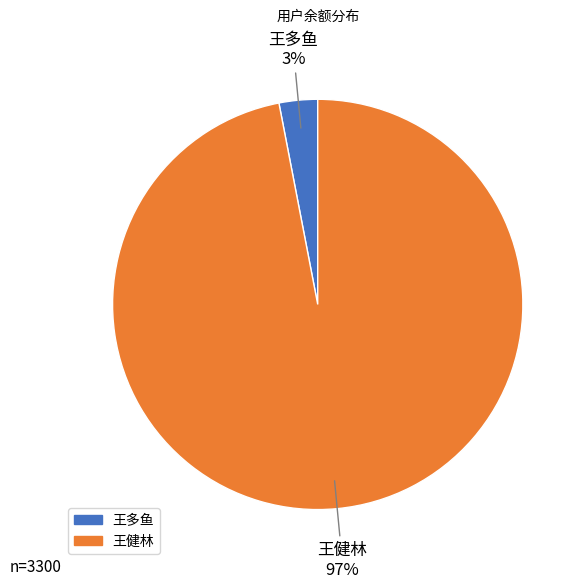

Between 王健林 and 王多鱼, which is larger?

王健林